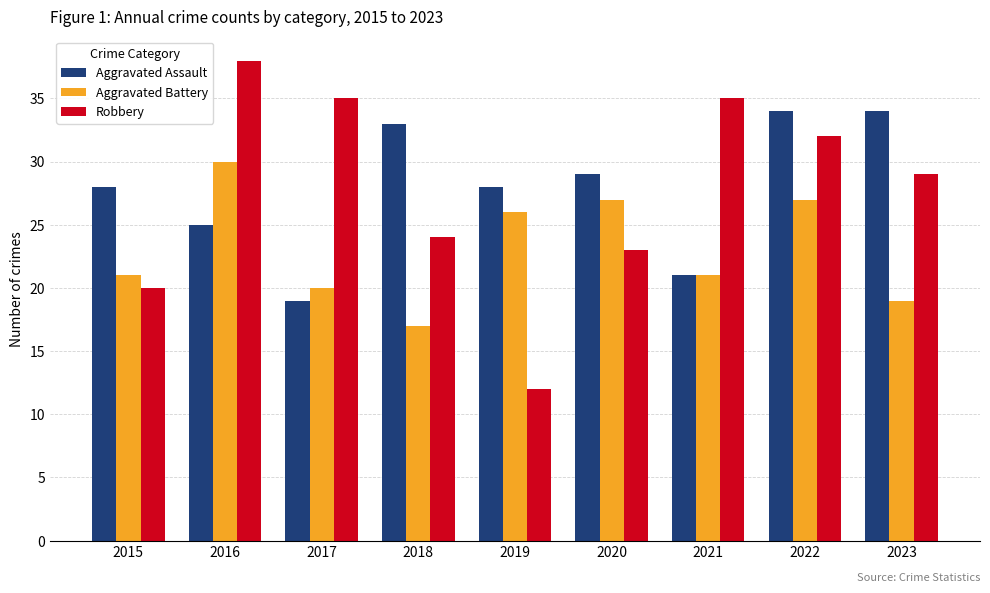

Rank the series at 2023 from lowest to highest value.

Aggravated Battery, Robbery, Aggravated Assault